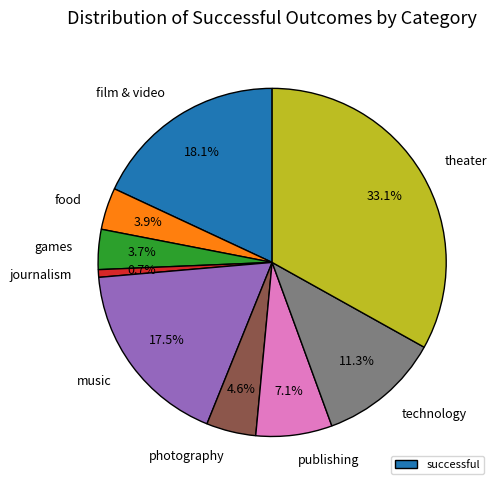

The photography slice represents 5% of the pie. True or false?

True